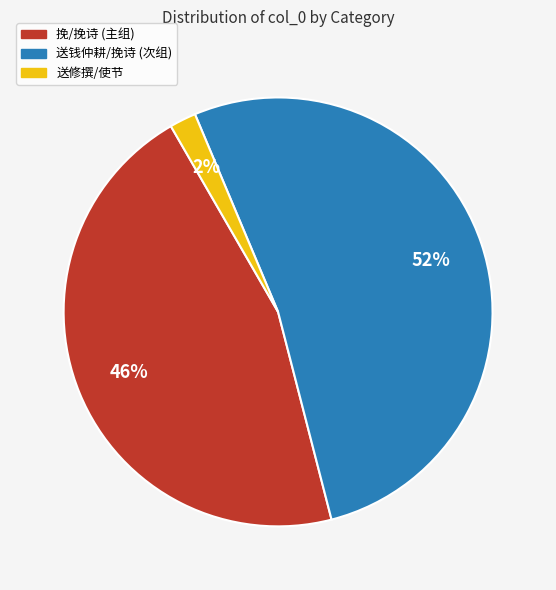

Is there a majority slice in this chart?

Yes